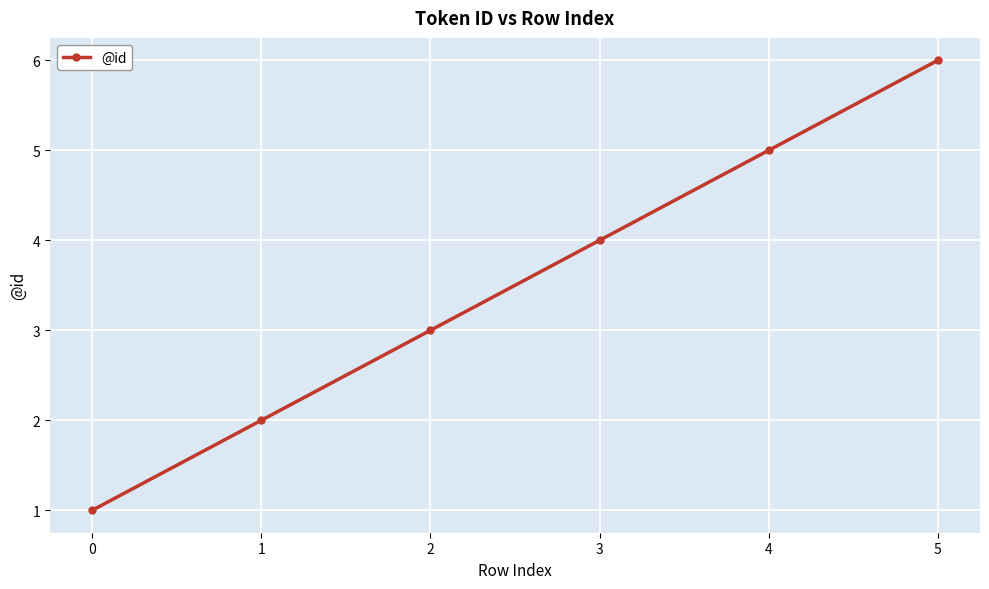

List the labels in order of value, largest first.

5, 4, 3, 2, 1, 0